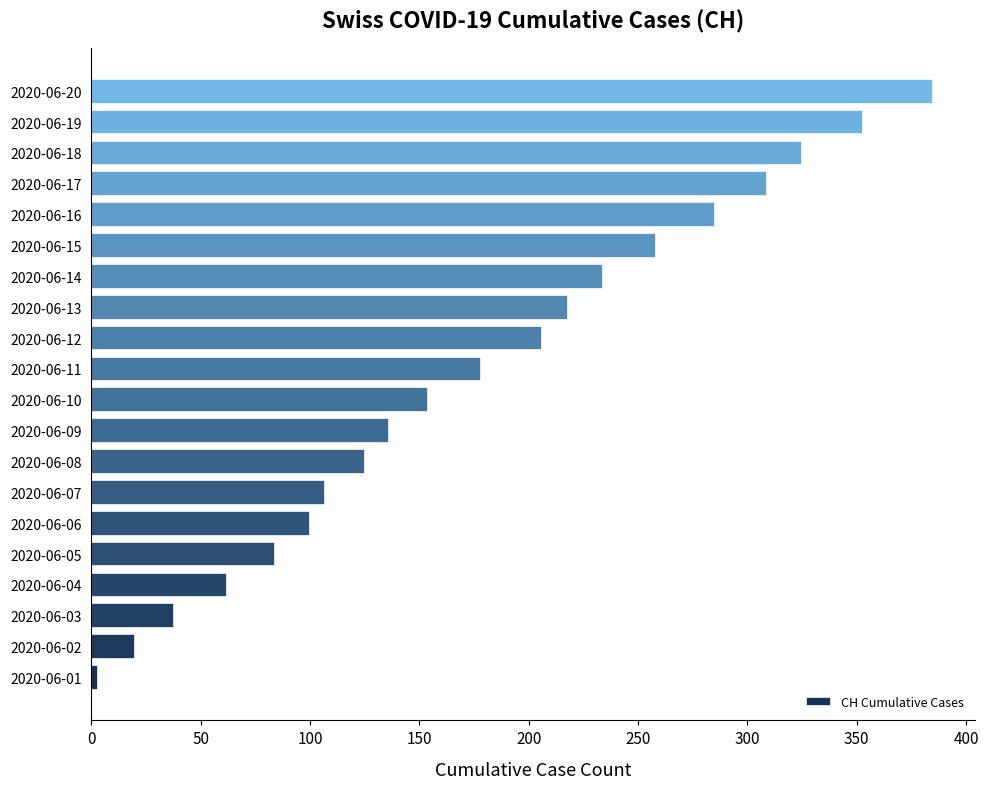

What value does the data have at 2020-06-08?

125